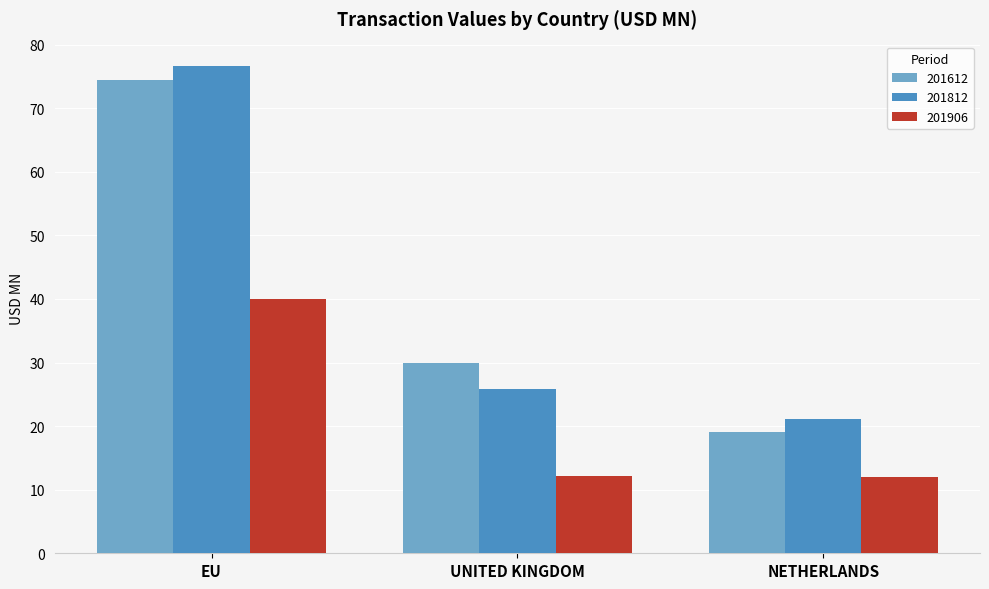

Where is 201812 nearest to the value 48?

UNITED KINGDOM